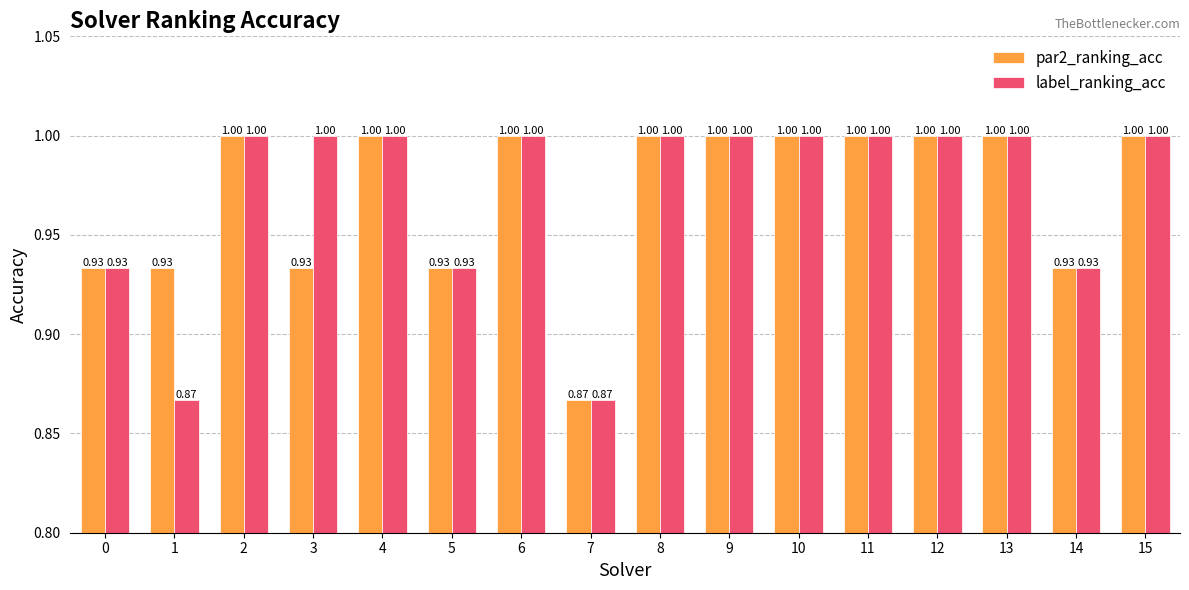

What is the difference between the maximum and second lowest values in the par2_ranking_acc series?

0.1